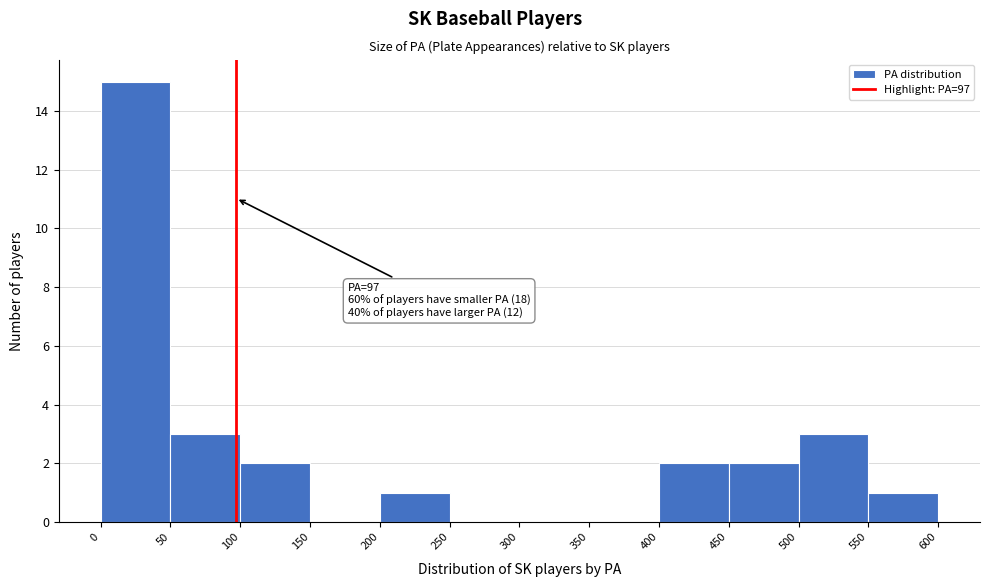

Which range on the x-axis has the tallest bar?

0 to 50